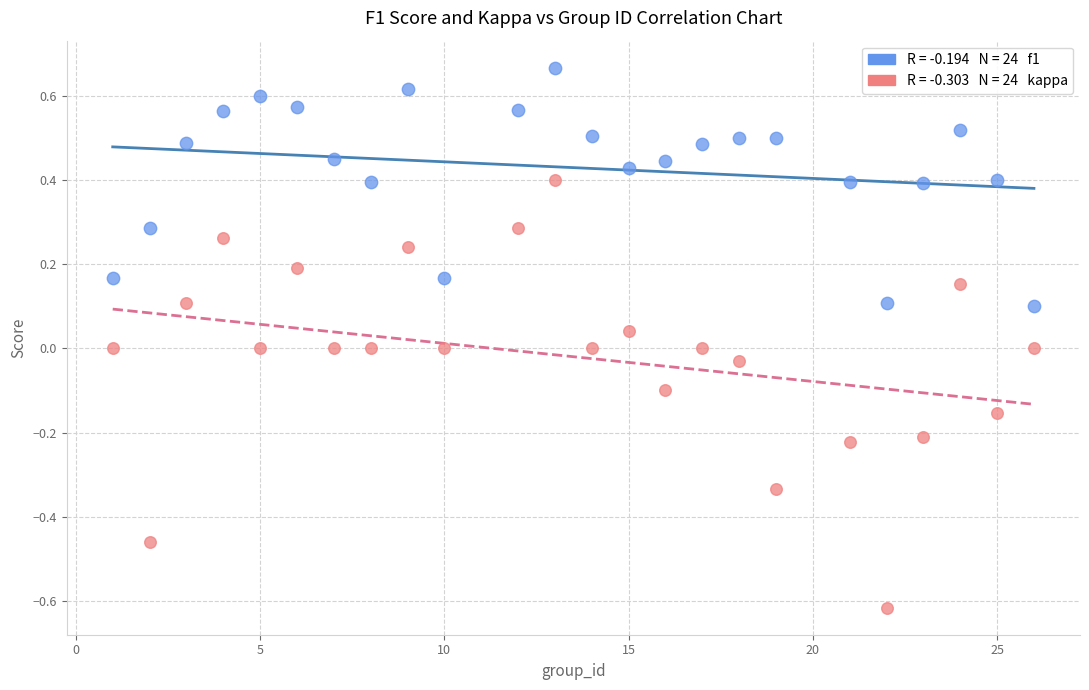

Across all data points, what is the range of X values (max minus min)?

25.0